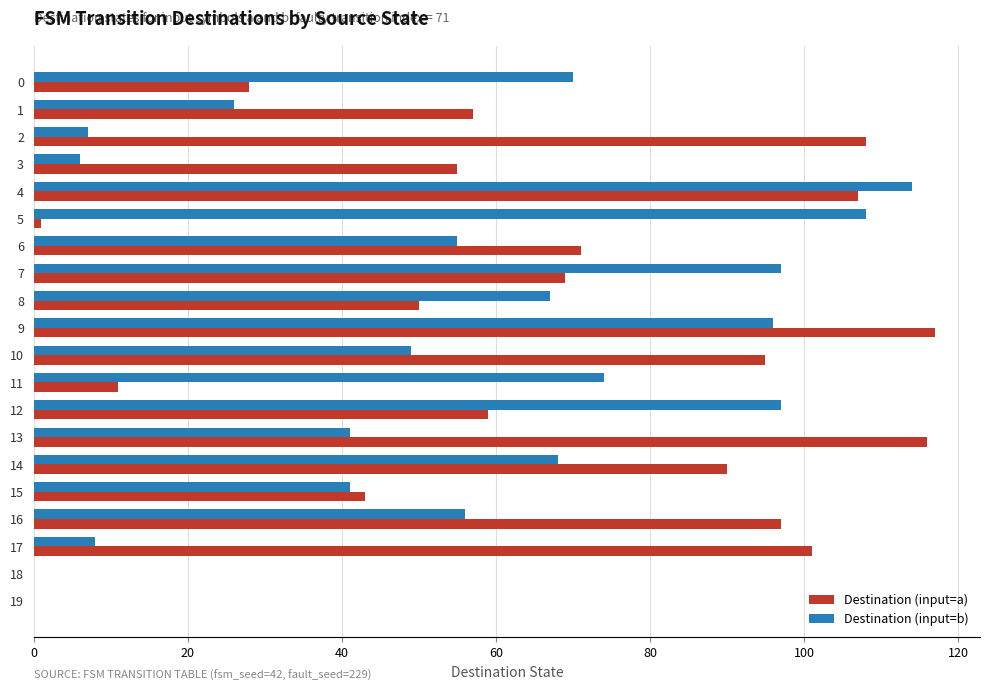

What value does the Destination (input=a) series have at 13?

116